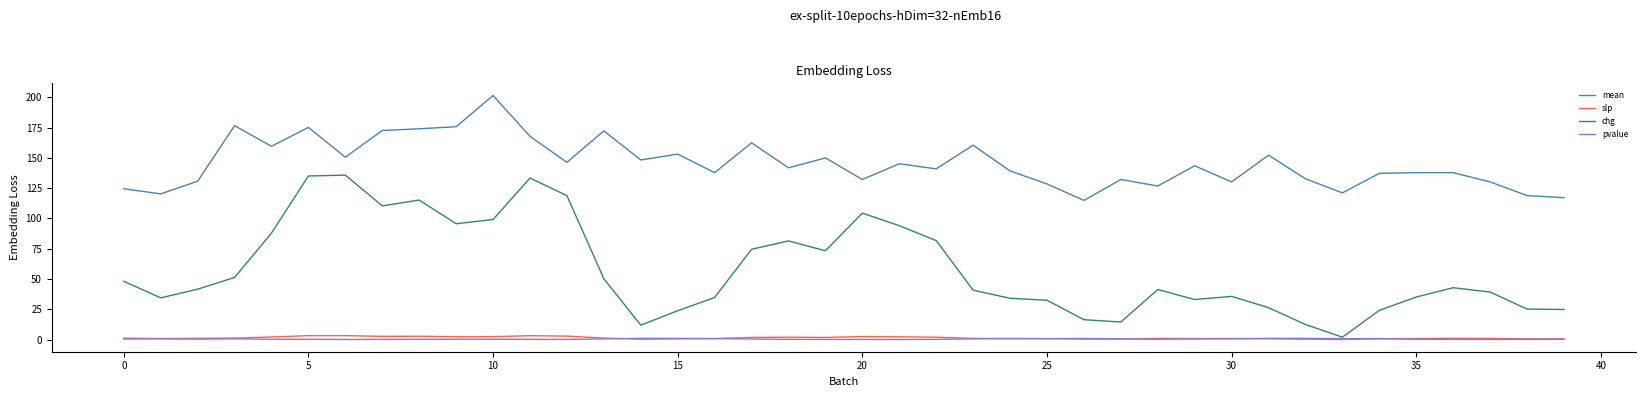

Which series has the widest spread of values?

chg